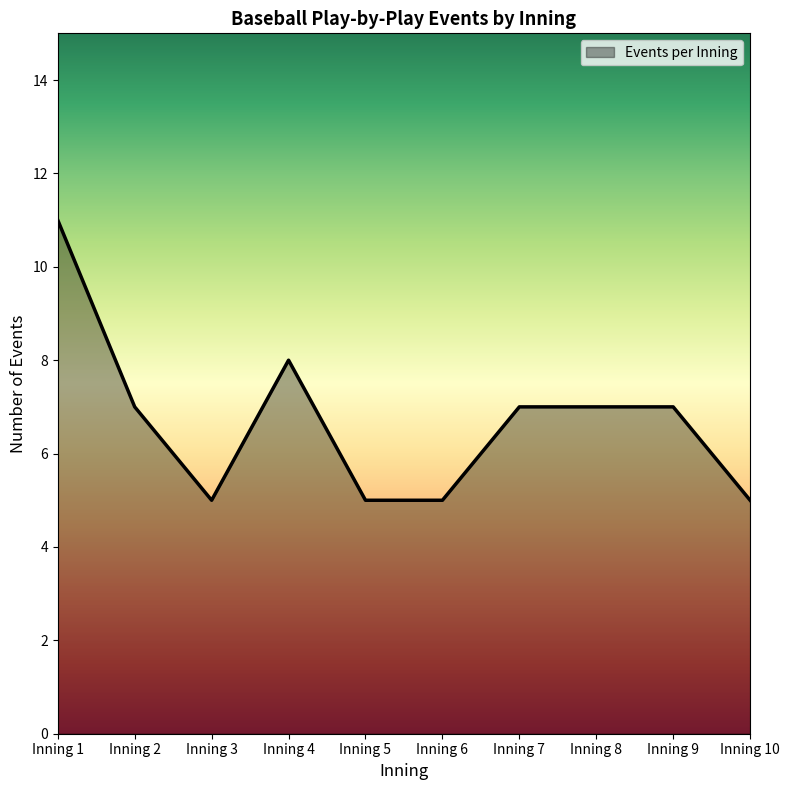

Reading right to left, transcribe all the data shown in this chart.

Inning 10=5	Inning 9=7	Inning 8=7	Inning 7=7	Inning 6=5	Inning 5=5	Inning 4=8	Inning 3=5	Inning 2=7	Inning 1=11